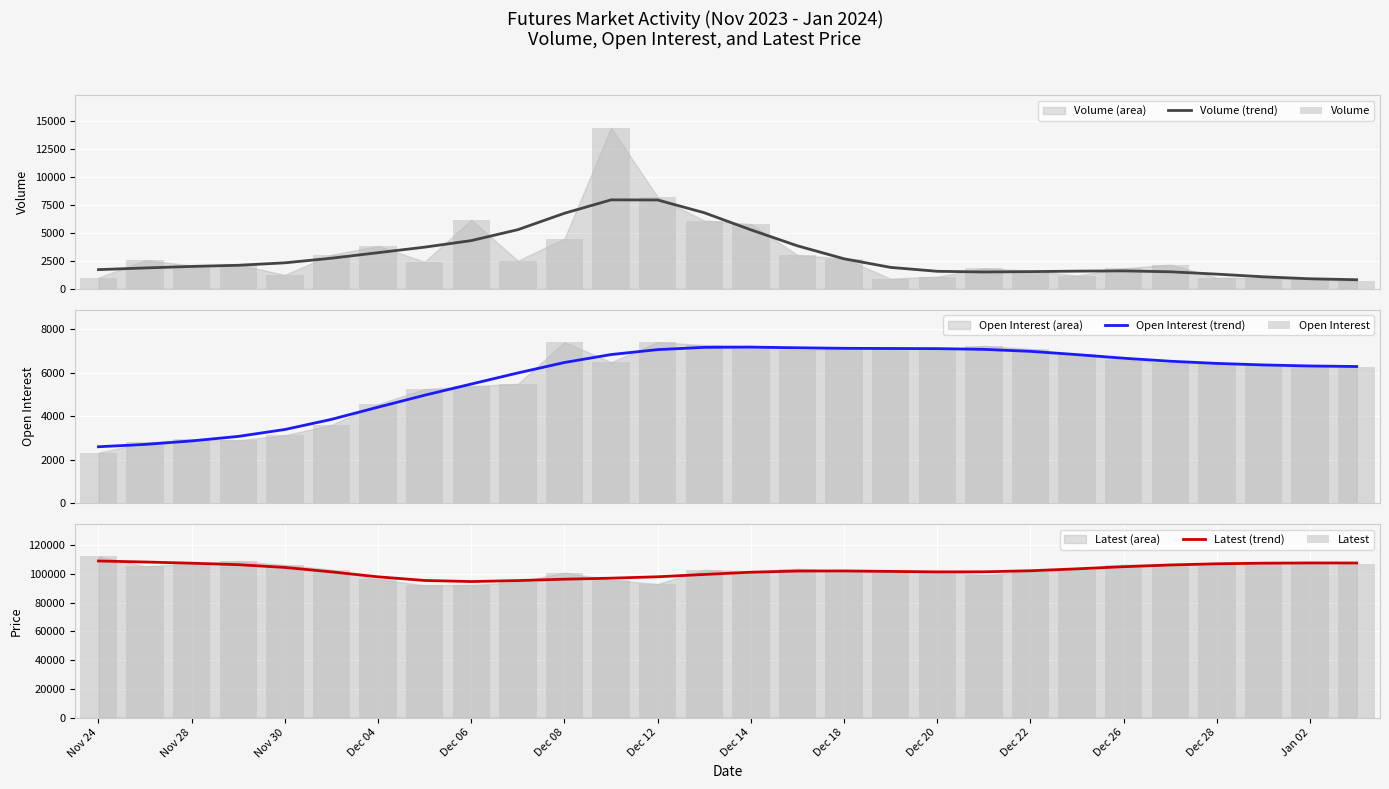

What is the value of the Latest bar at the 8th from the left?

92050